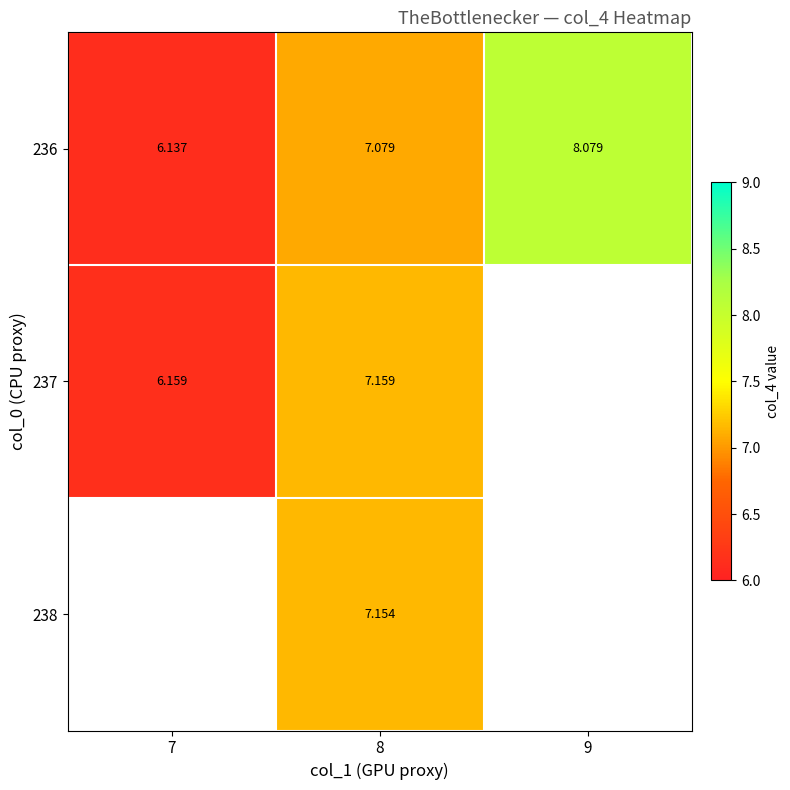

True or false: 238 has a value of 7.2 at 8.

True